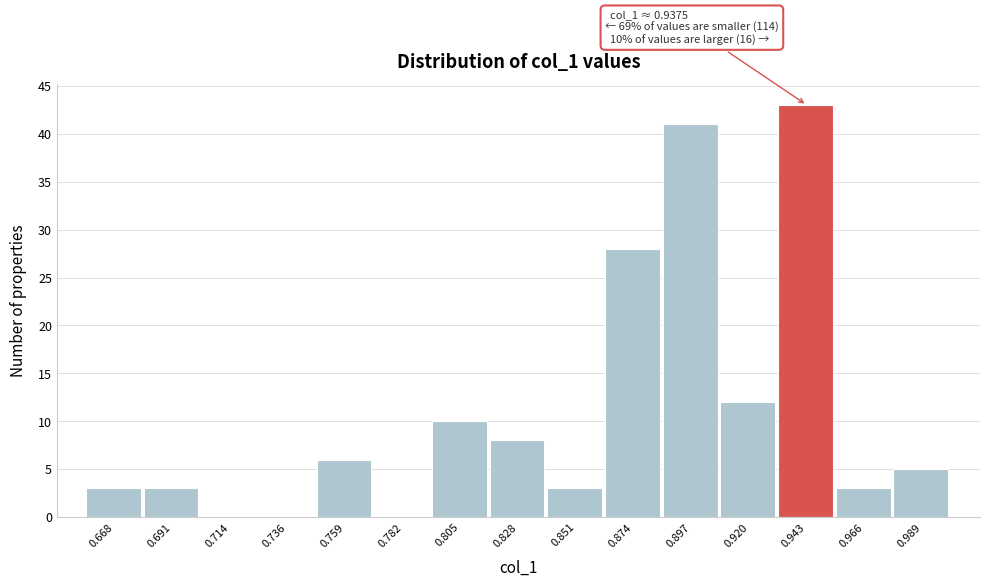

Over which range of the x-axis is the bar tallest?

0.930 to 0.955